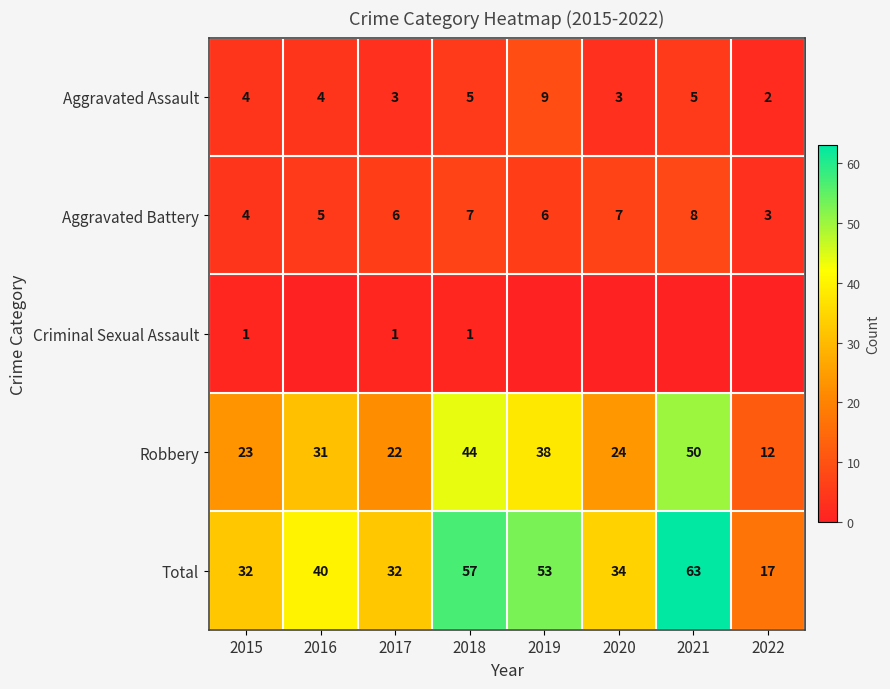

Which category has the lowest value in the Aggravated Battery series?

2022